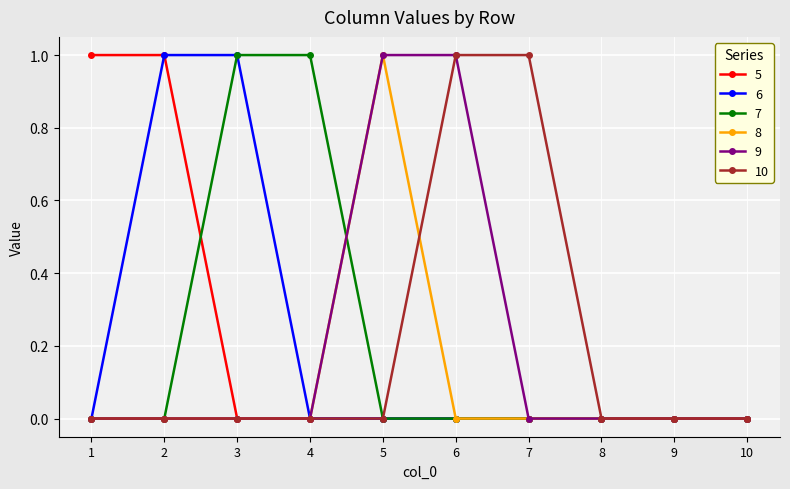

What are all the series names shown in the legend?

5, 6, 7, 8, 9, 10